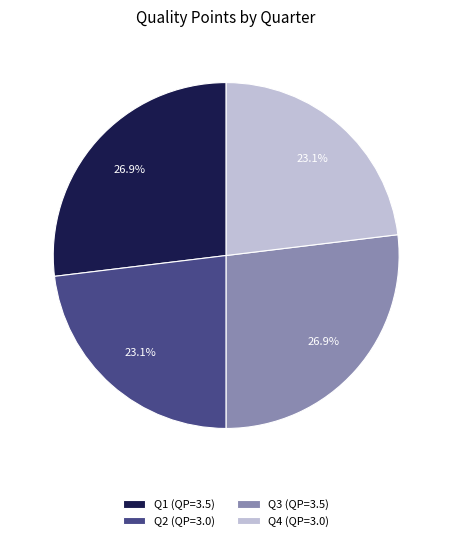

Is there a majority slice in this chart?

No